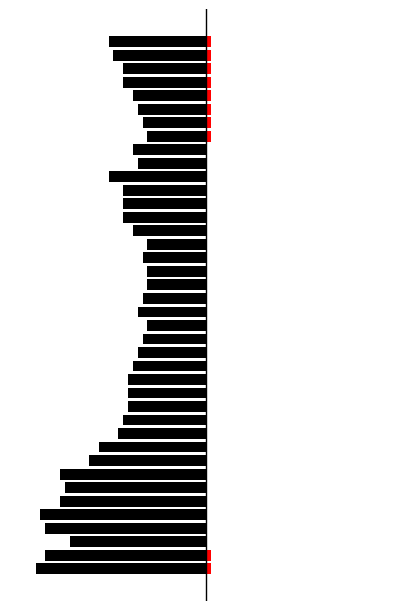

The value of BE at 30 is -1. True or false?

False